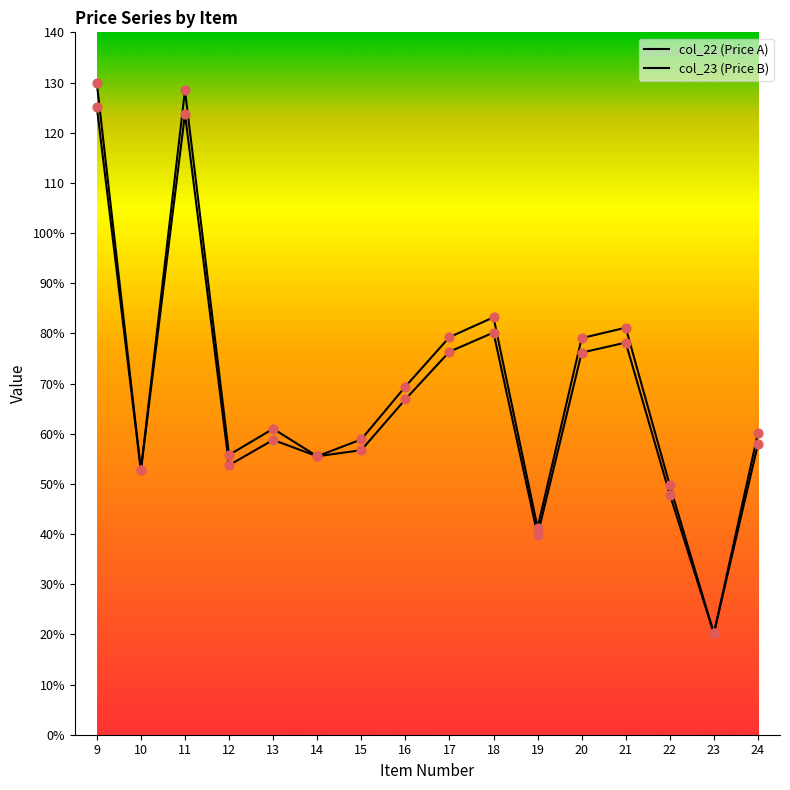

Is this an area chart (filled region under the line)?

No